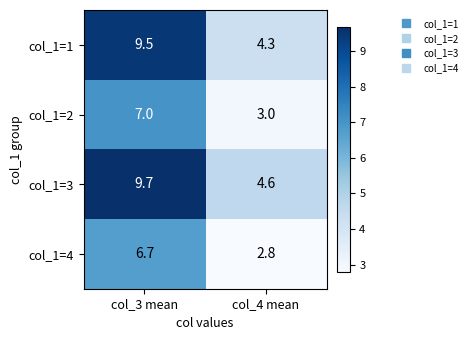

The col_1=1 series shows 4.3 at col_4 mean. True or false?

True